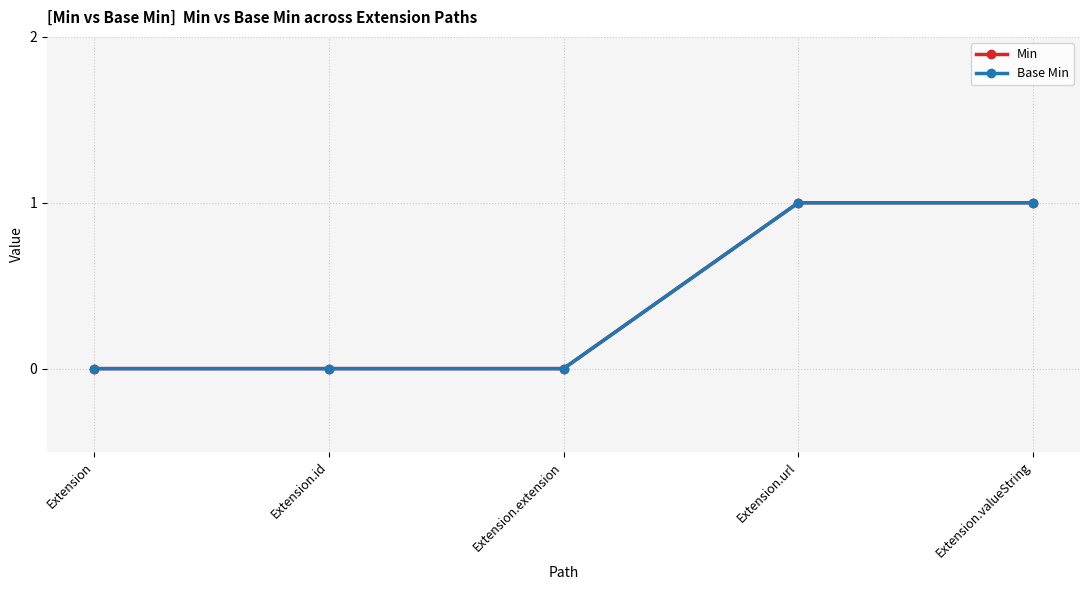

What position from the right is Extension.extension?

3